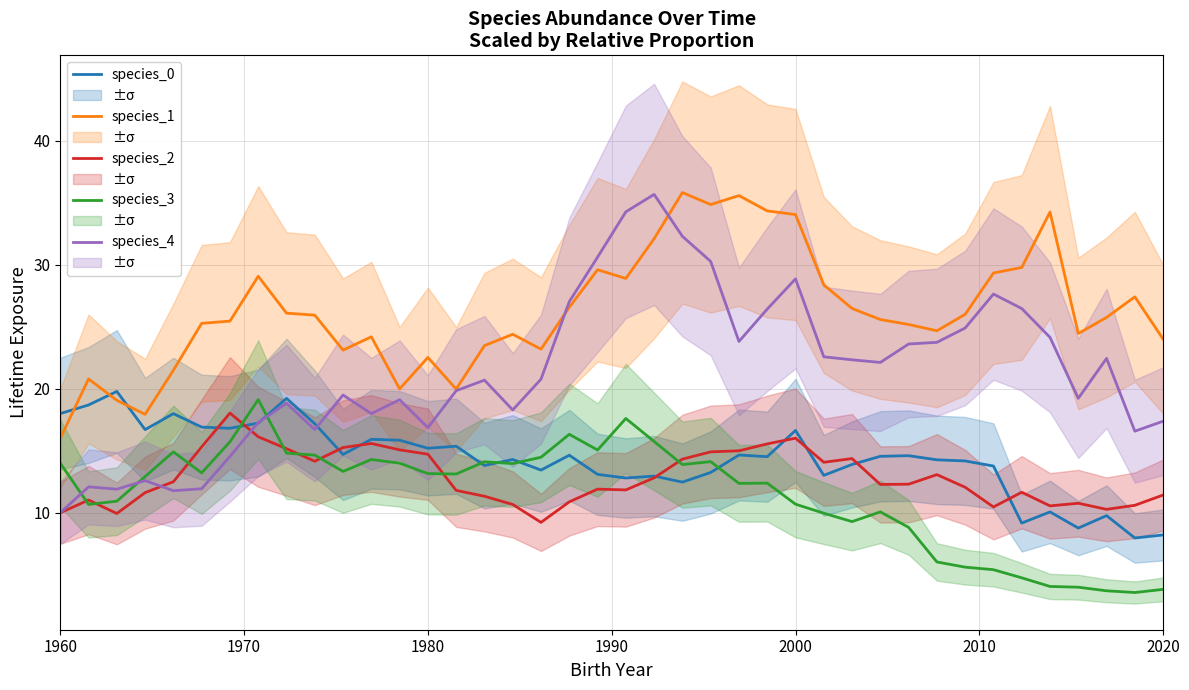

What is the highest value of the species_0 series?

19.8